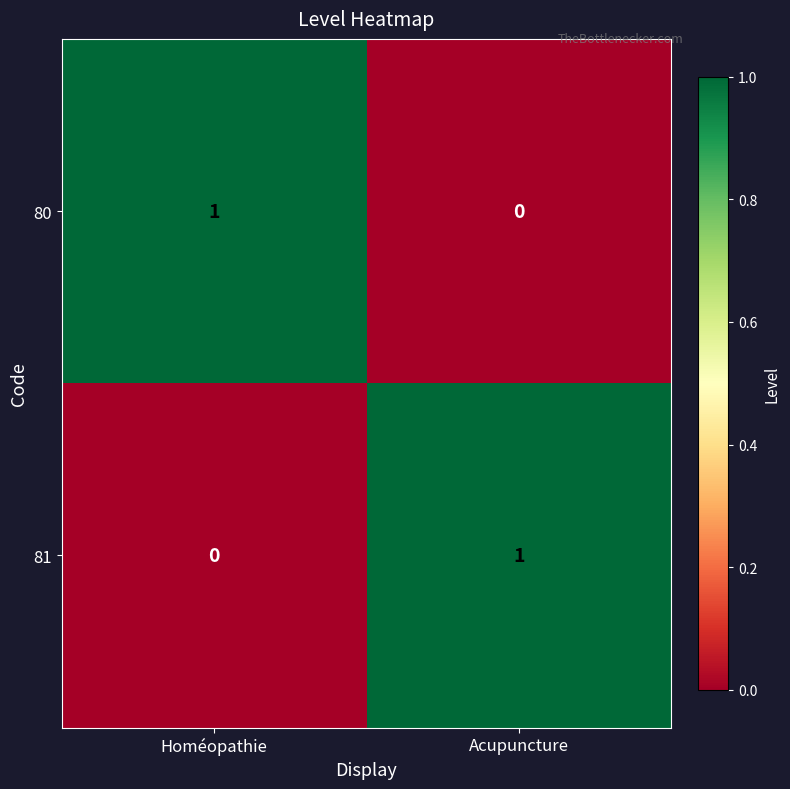

At Acupuncture, list the series in order from smallest to largest.

80, 81